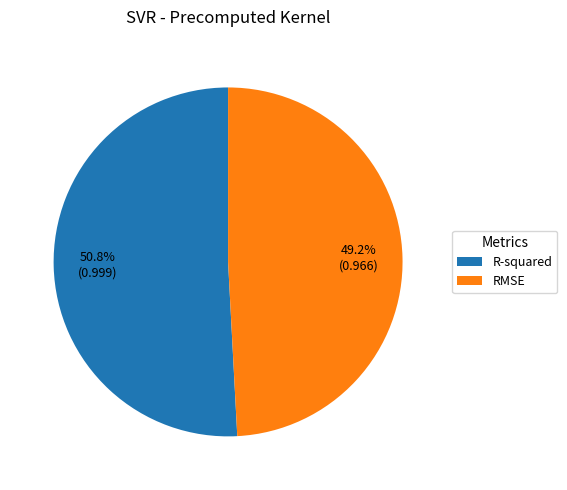

True or false: R-squared accounts for 51% of the total.

True